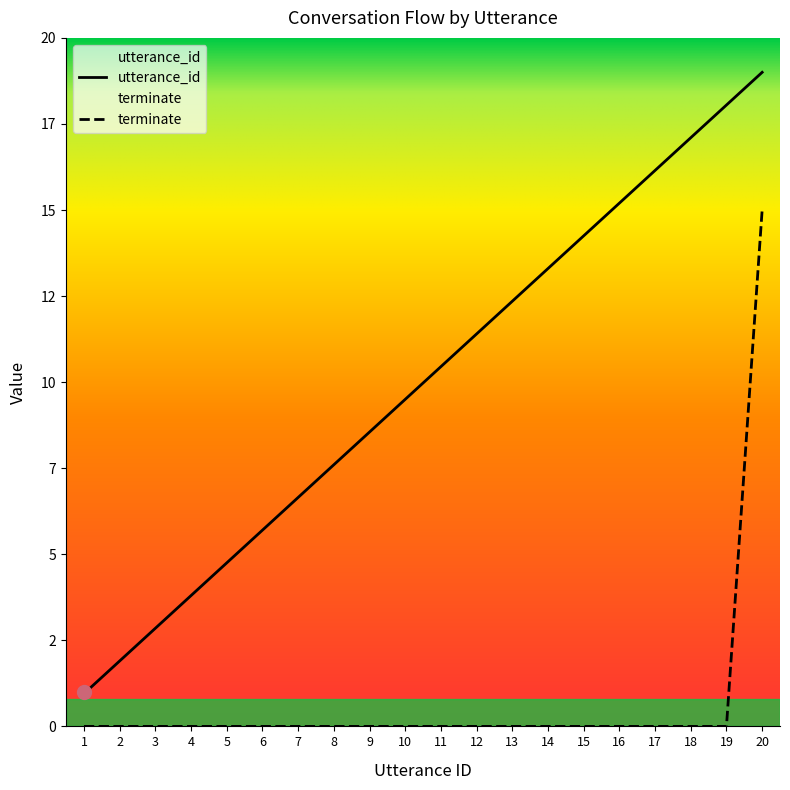

True or false: terminate and utterance_id intersect in this chart.

False